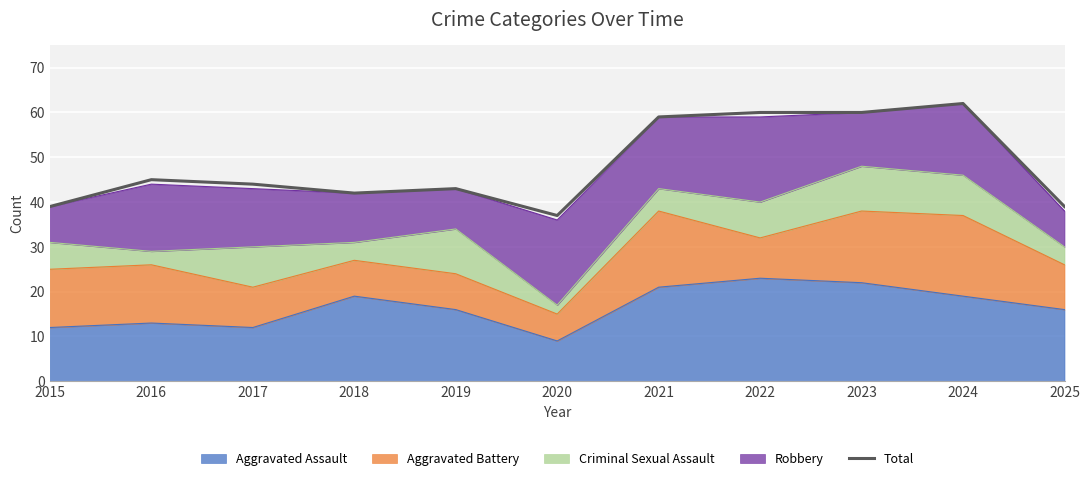

What is the difference between the values at 2020 and 2025?

2